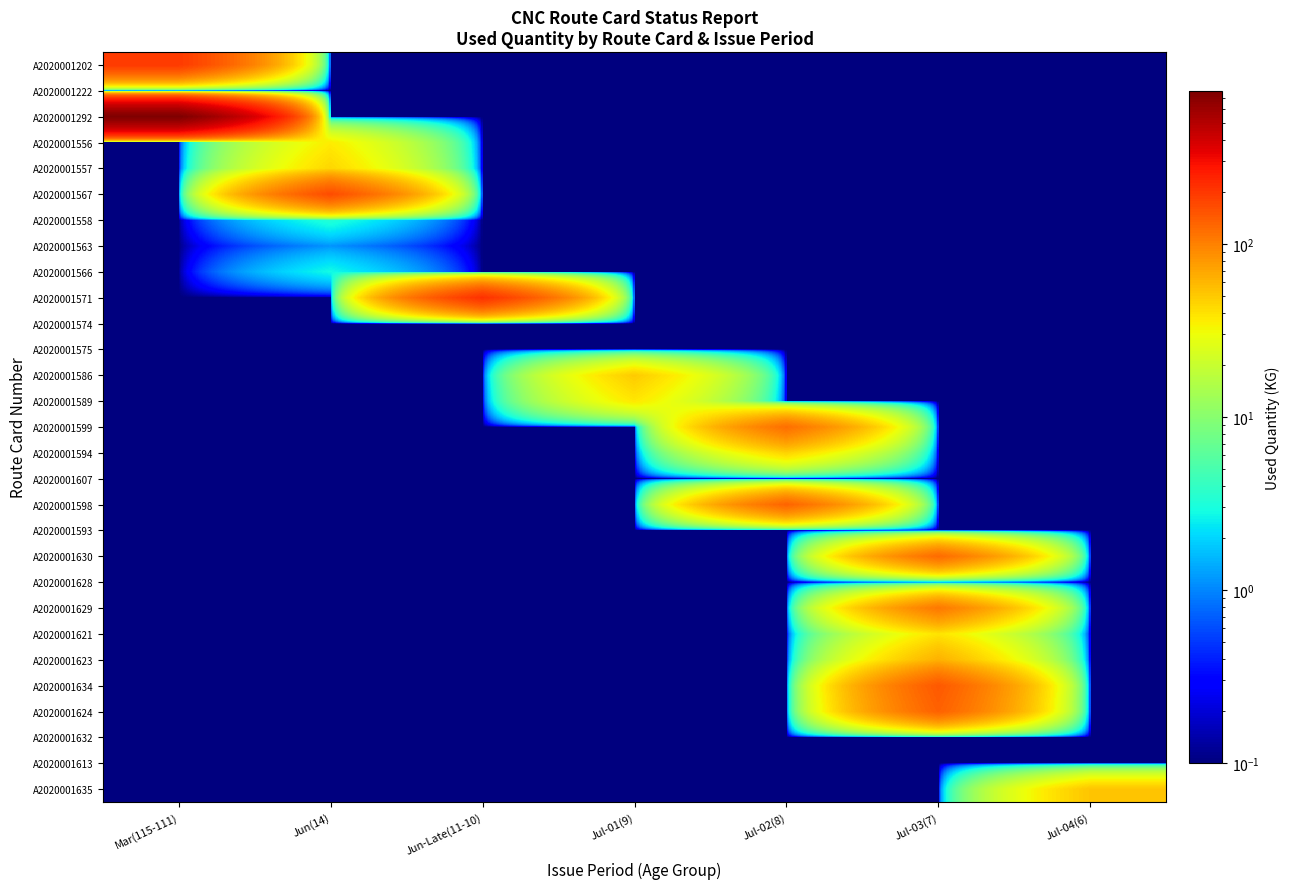

What is the total value across all series at Jun(14)?

254.1